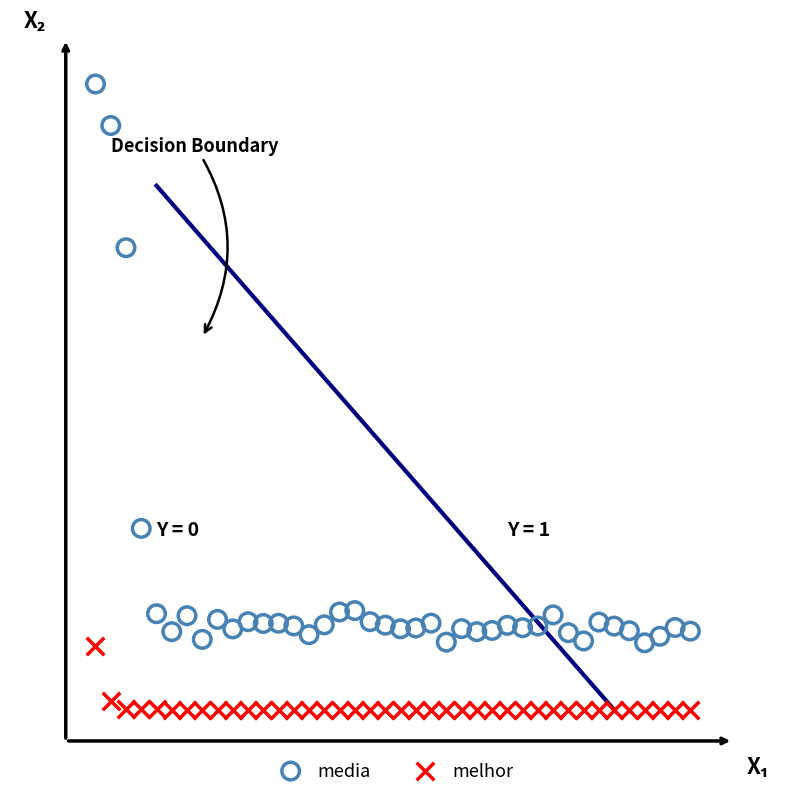

Which series reaches the minimum Y coordinate?

melhor